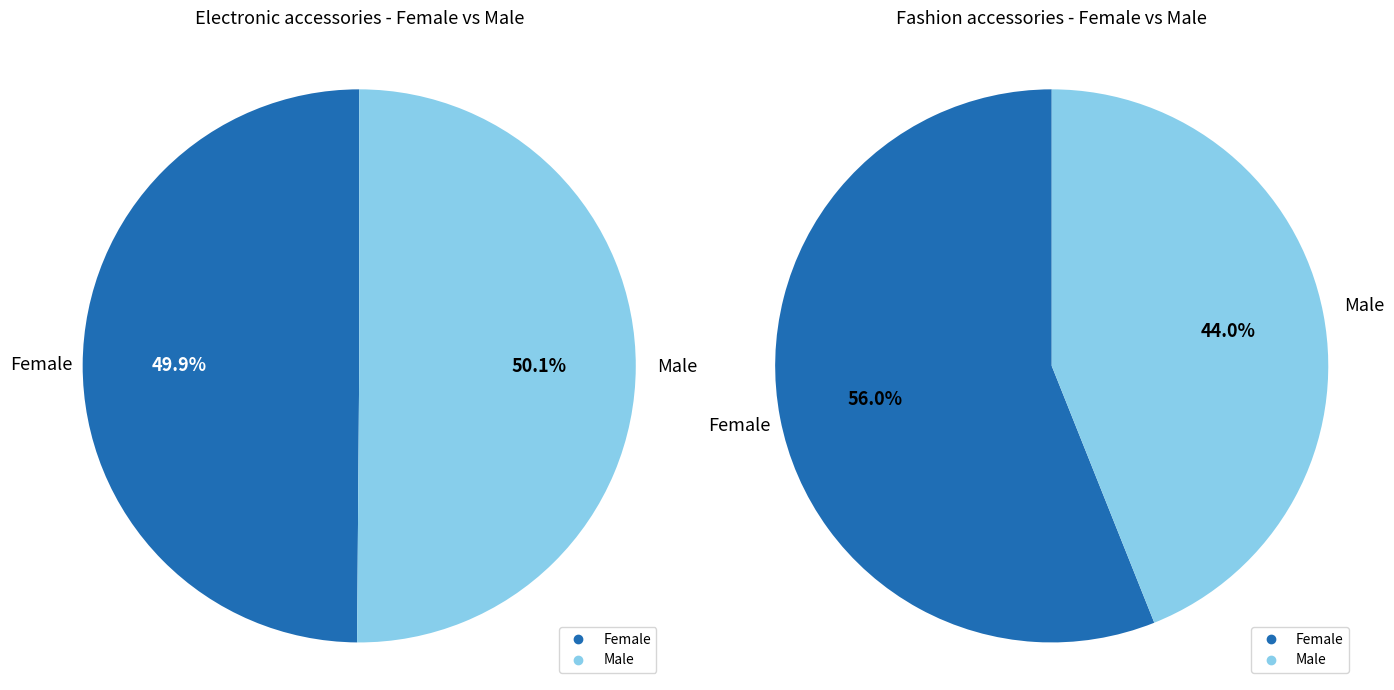

Which category has the smallest portion of the pie?

Female